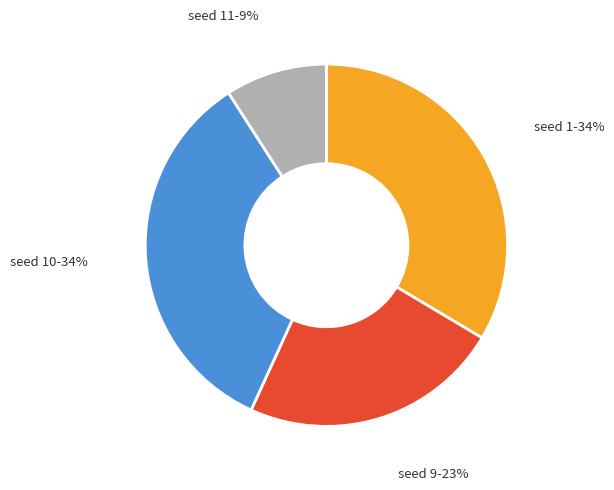

Is there any slice that represents more than half of the pie?

No